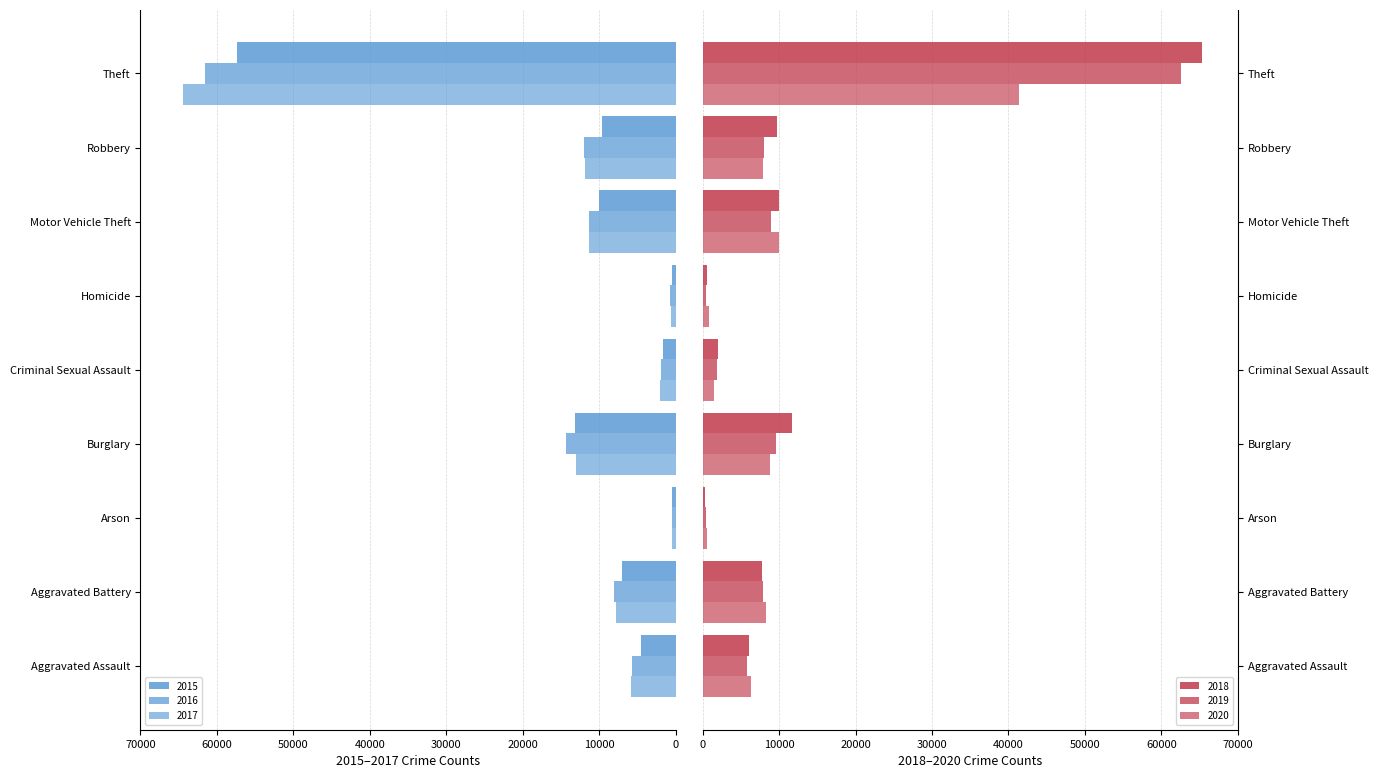

At which category does the chart reach its minimum across all series?

Arson